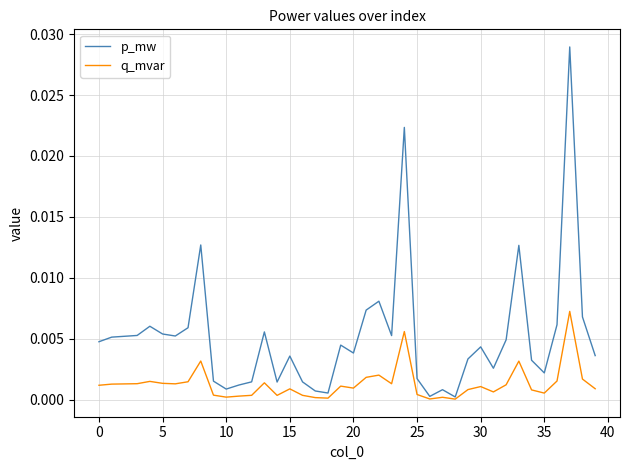

Which series has the largest range (max minus min)?

p_mw